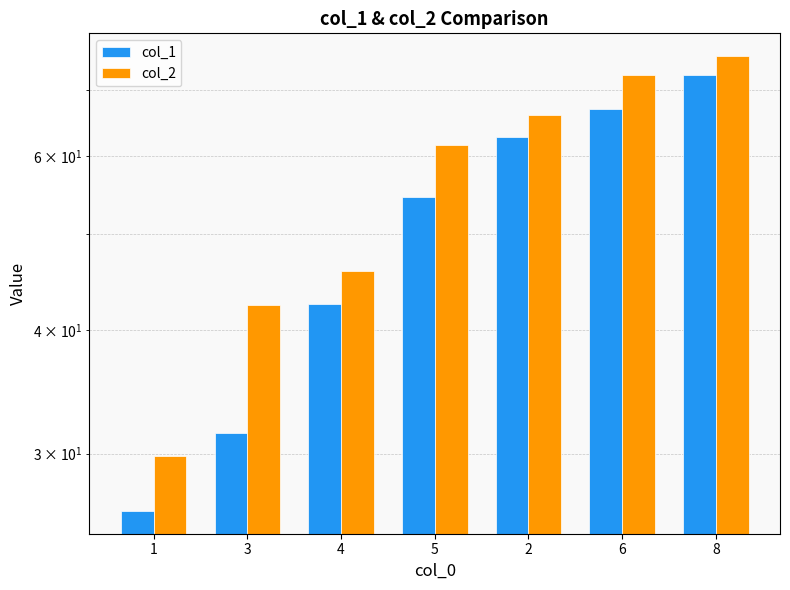

How many data points in col_2 are less than 61?

3